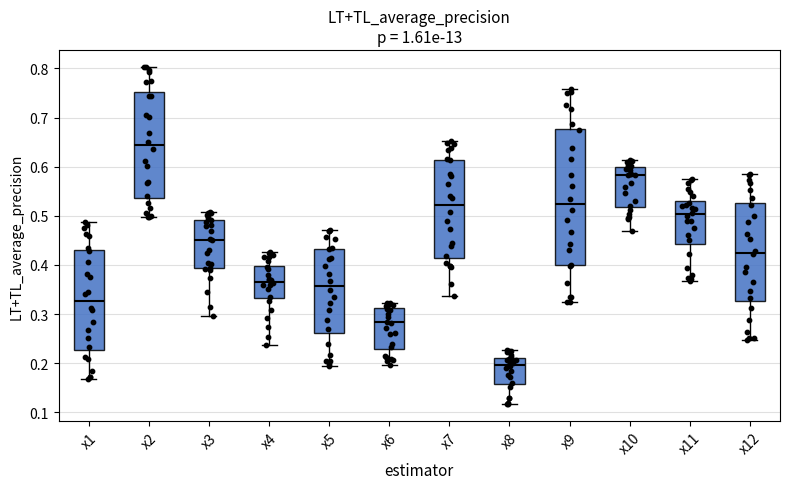

Reading left to right, read every box against the y-axis: the position of its median line, the range the box covers, and the ends of its whiskers. The values are not printed on the chart, so give them approximately, as read against the axis.

x1: median 0.33, box 0.23 to 0.43, whiskers 0.17 to 0.49
x2: median 0.64, box 0.54 to 0.75, whiskers 0.50 to 0.80
x3: median 0.45, box 0.39 to 0.49, whiskers 0.30 to 0.51
x4: median 0.37, box 0.33 to 0.40, whiskers 0.24 to 0.43
x5: median 0.36, box 0.26 to 0.43, whiskers 0.19 to 0.47
x6: median 0.28, box 0.23 to 0.31, whiskers 0.20 to 0.32
x7: median 0.52, box 0.41 to 0.61, whiskers 0.34 to 0.65
x8: median 0.20, box 0.16 to 0.21, whiskers 0.12 to 0.23
x9: median 0.52, box 0.40 to 0.68, whiskers 0.32 to 0.76
x10: median 0.58, box 0.52 to 0.60, whiskers 0.47 to 0.61
x11: median 0.50, box 0.44 to 0.53, whiskers 0.37 to 0.57
x12: median 0.42, box 0.33 to 0.53, whiskers 0.25 to 0.59